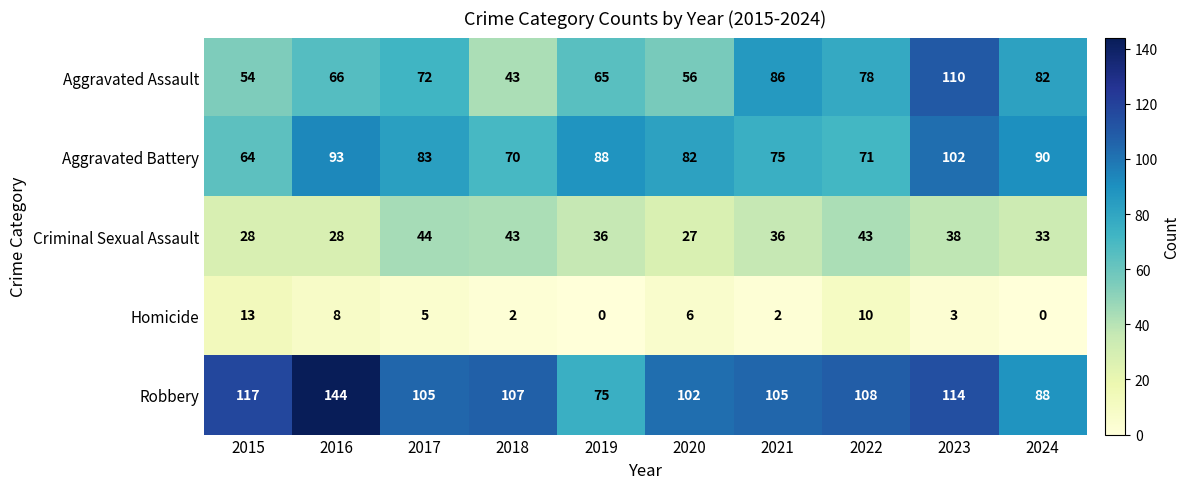

Where is Robbery nearest to the value 109?

2022